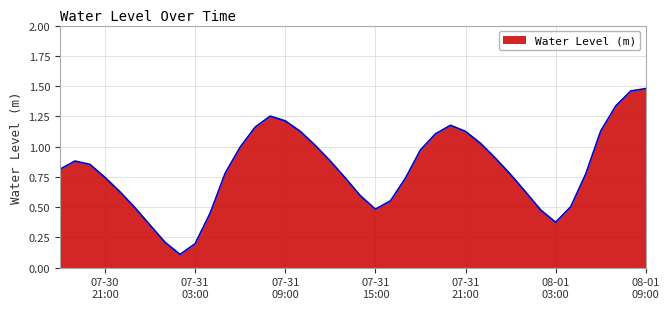

What is the difference between the maximum and minimum values?

1.4